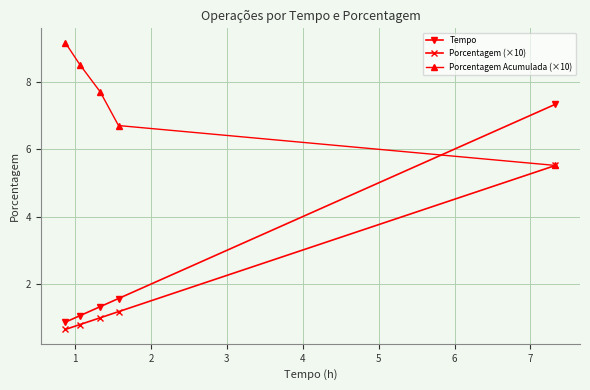

What is the greatest value displayed?

9.2